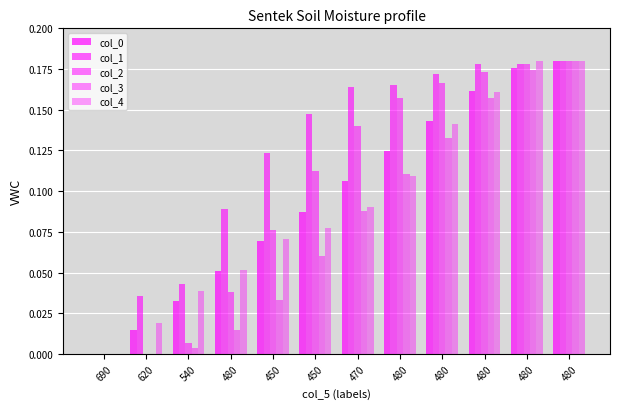

How many values in col_4 are above zero?

11